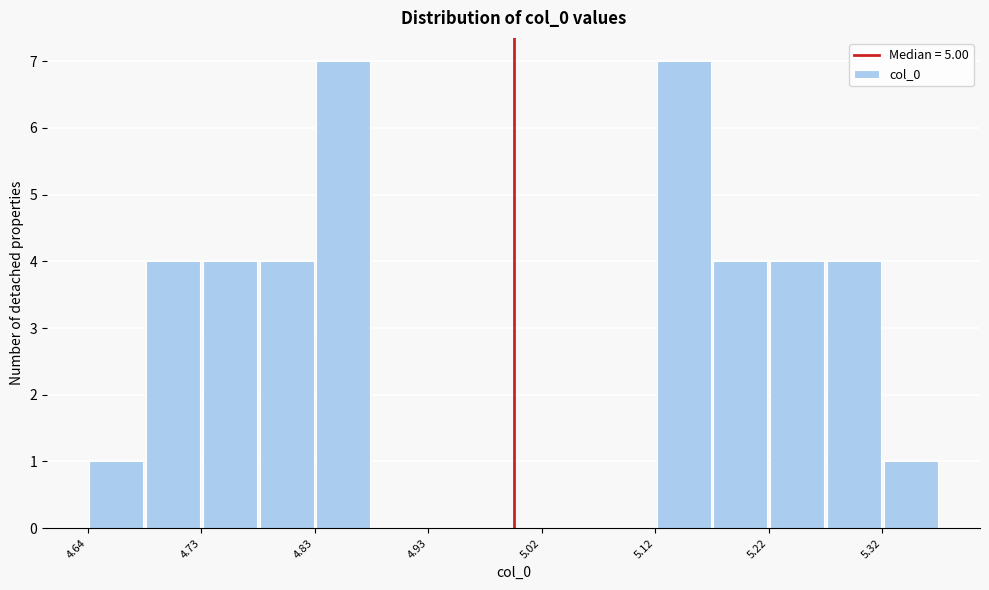

Reading left to right, transcribe this chart: for each bar, give the range it covers on the x-axis and its height. Neither the bar edges nor the heights are printed on the chart, so give them approximately, as read against the axes.

4.64 to 4.68: 1
4.68 to 4.73: 4
4.73 to 4.78: 4
4.78 to 4.83: 4
4.83 to 4.88: 7
4.88 to 4.93: 0
4.93 to 4.98: 0
4.98 to 5.02: 0
5.02 to 5.07: 0
5.07 to 5.12: 0
5.12 to 5.17: 7
5.17 to 5.22: 4
5.22 to 5.27: 4
5.27 to 5.32: 4
5.32 to 5.36: 1